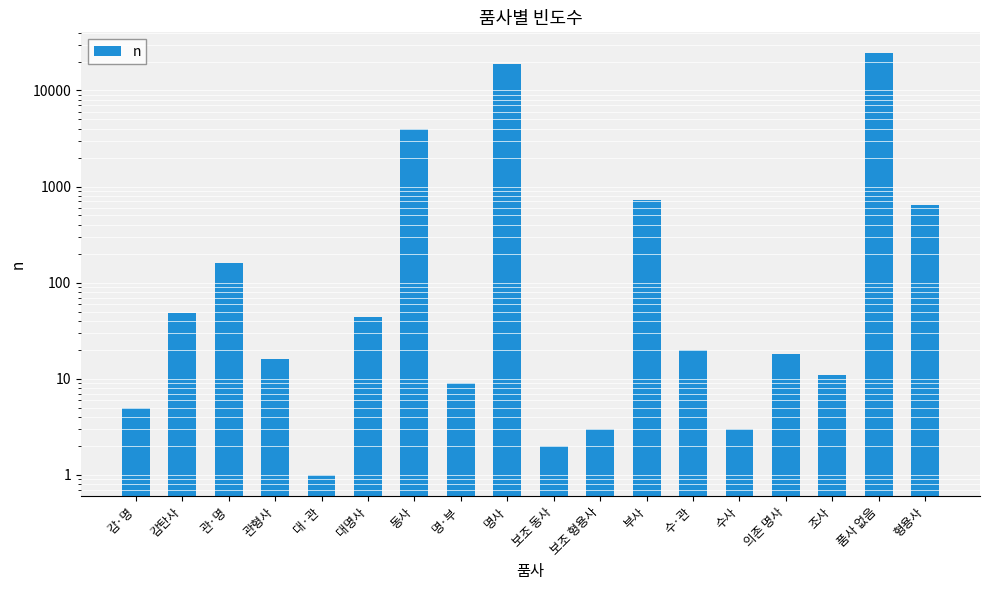

What position from the right is 부사?

7